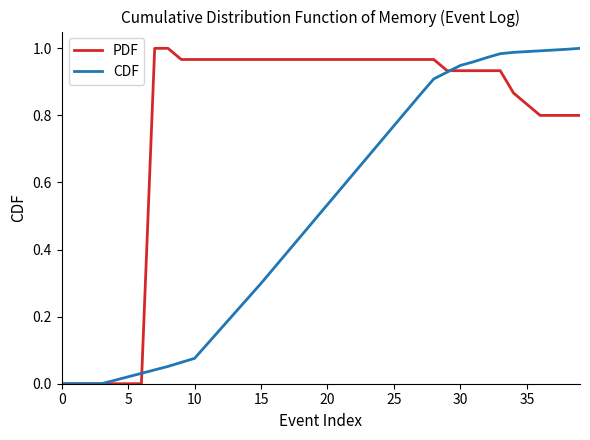

List the series in order of their overall mean, lowest first.

CDF, PDF